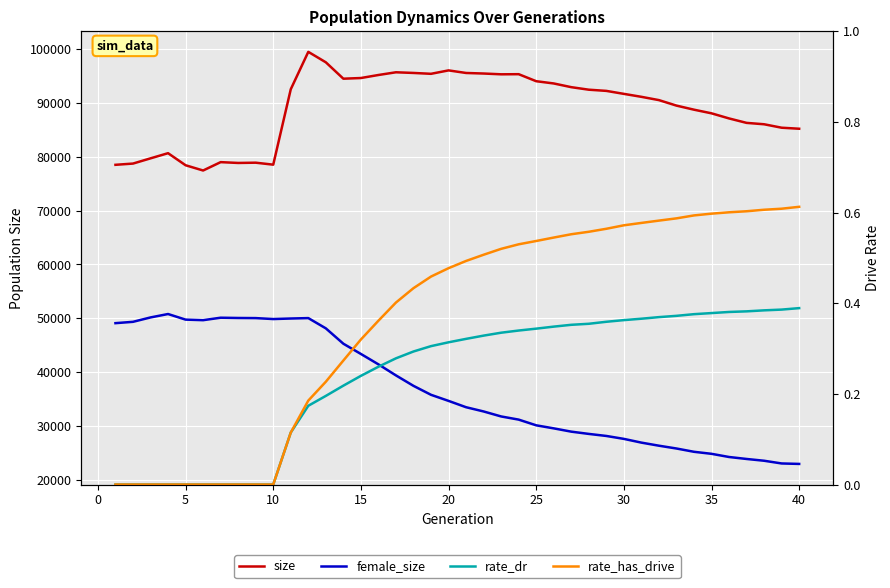

How many values in the rate_has_drive series exceed 0?

30